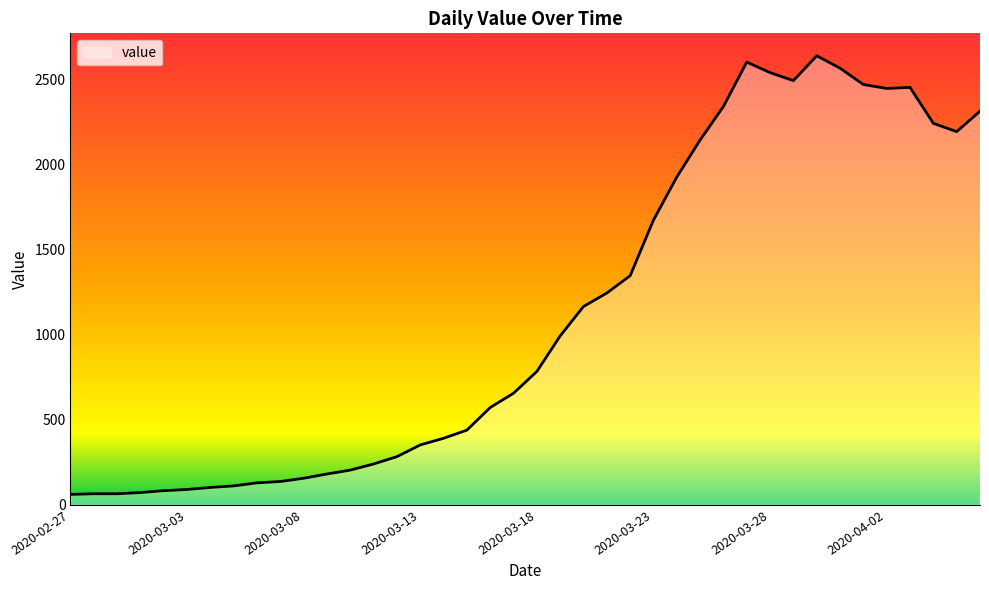

What is the difference between the maximum and minimum values?

2579